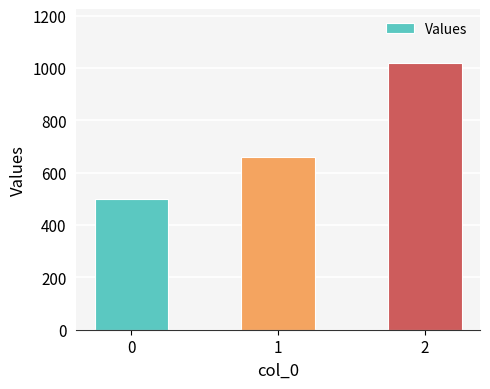

Read the value at 0.

500